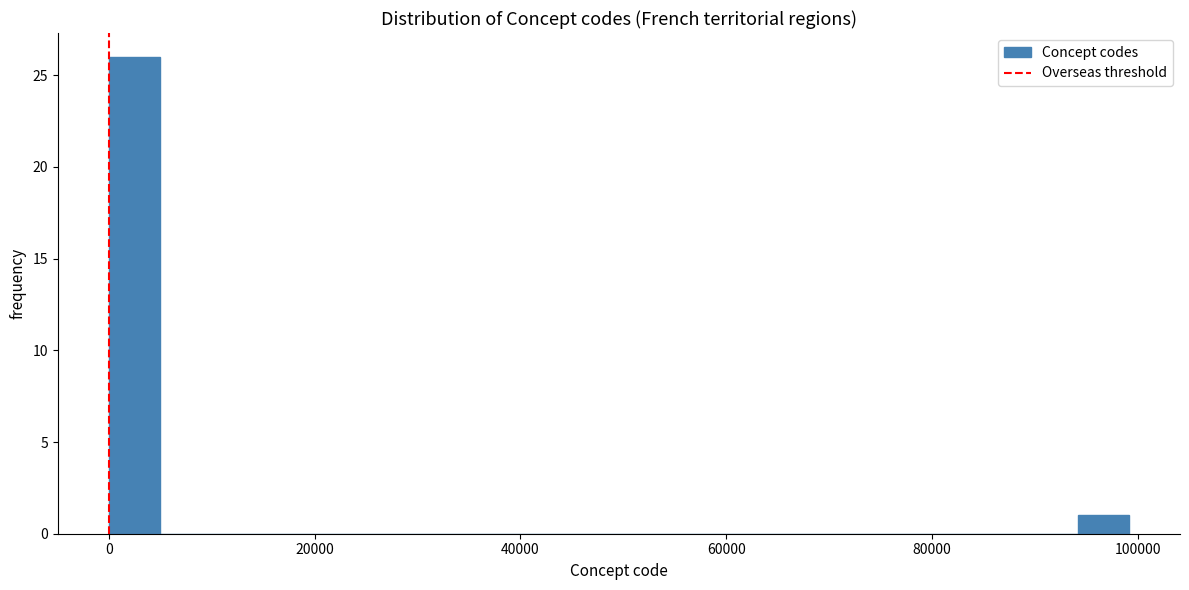

Around what value on the x-axis is the tallest bar? Give the approximate position of its centre, as read against the axis.

2000